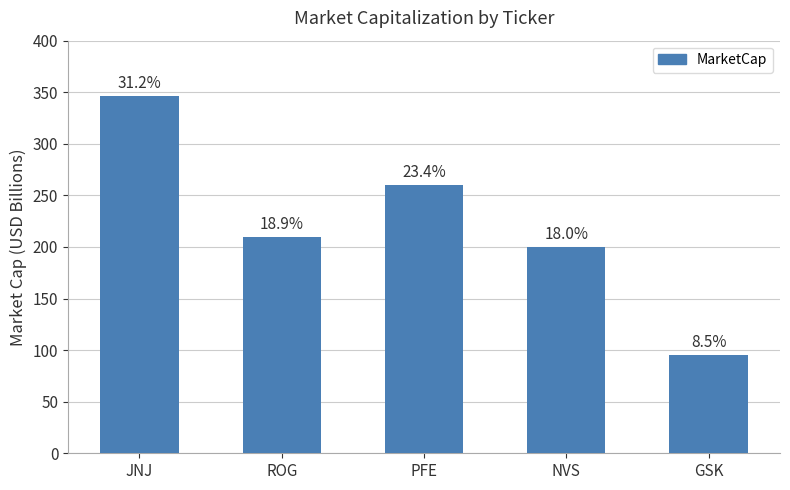

What is the difference between the maximum and minimum values?

251.3